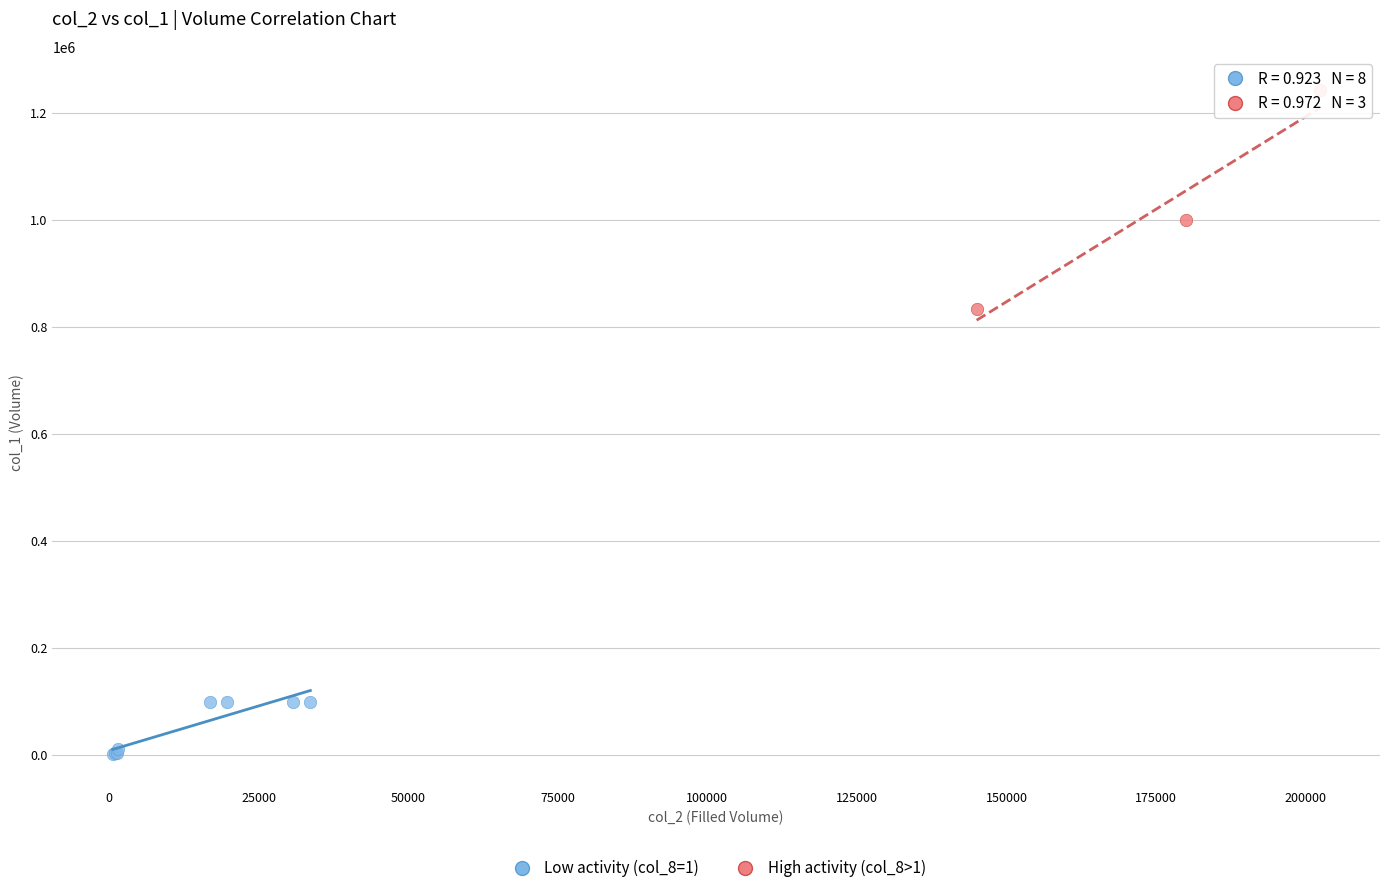

Which series contains the highest Y value?

High activity (col_8>1)